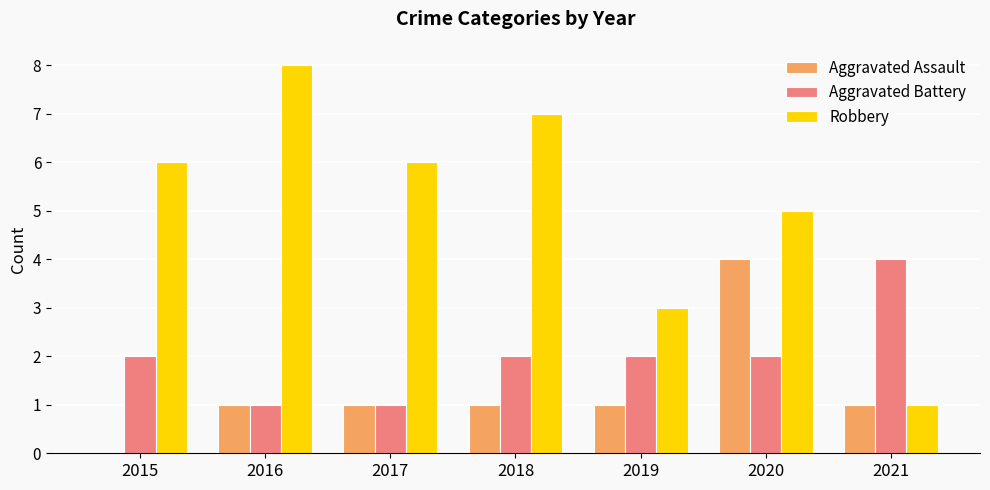

What is the maximum value for Robbery?

8